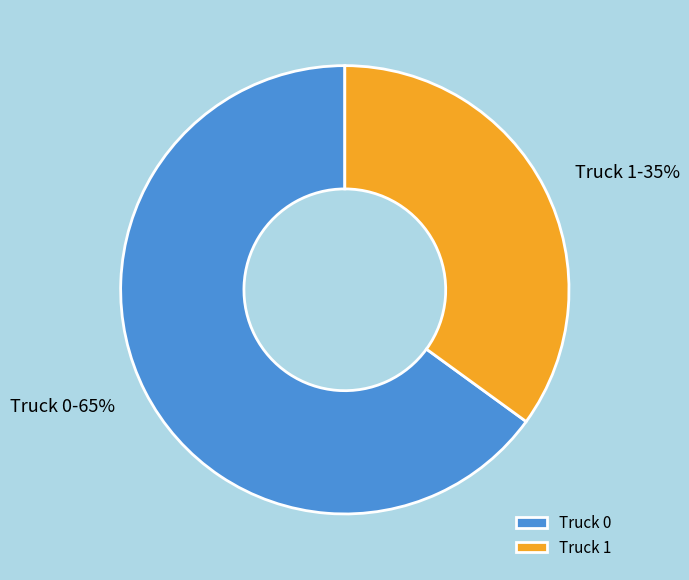

To the nearest percent, what is the combined percentage of Truck 0 and Truck 1?

100%